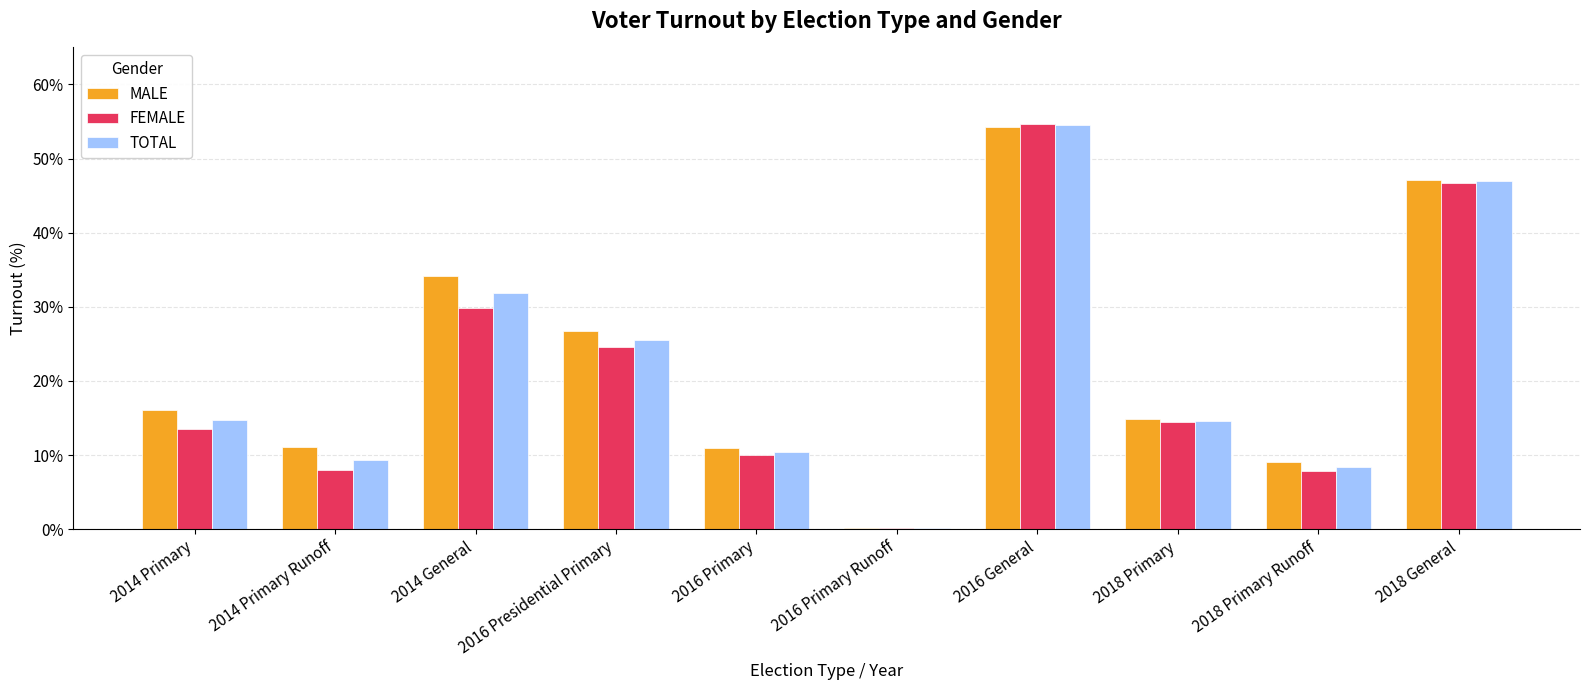

What is the highest value of the TOTAL series?

54.5